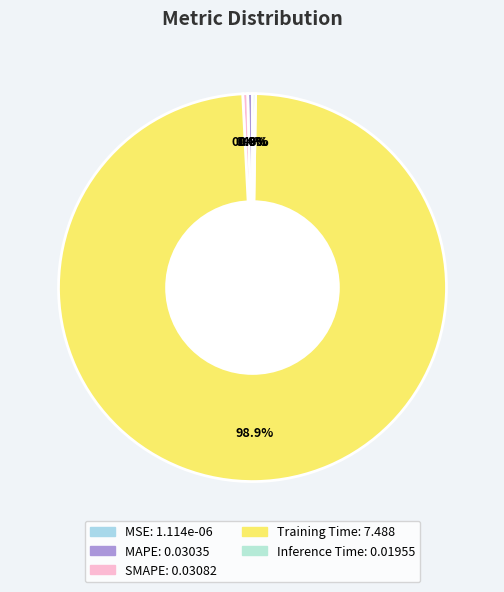

True or false: Inference Time accounts for 0% of the total.

True